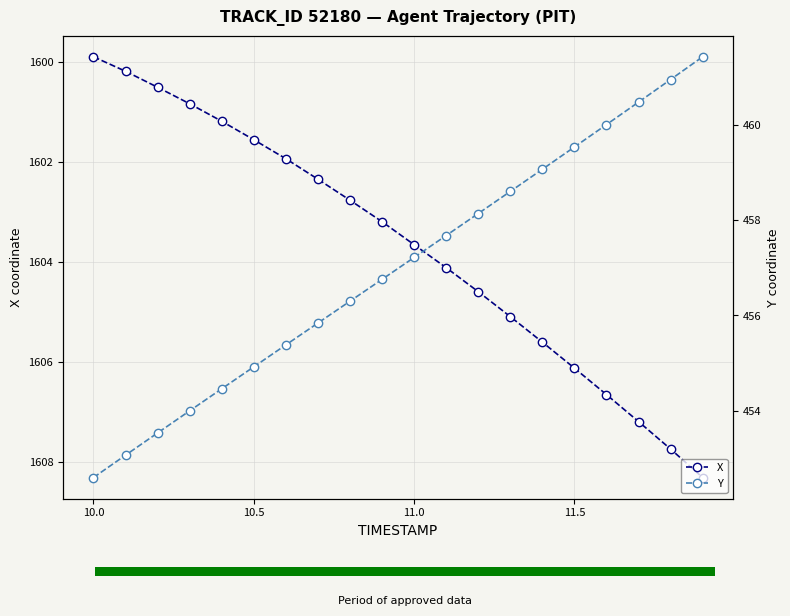

What is the highest value of the X series?

1608.3